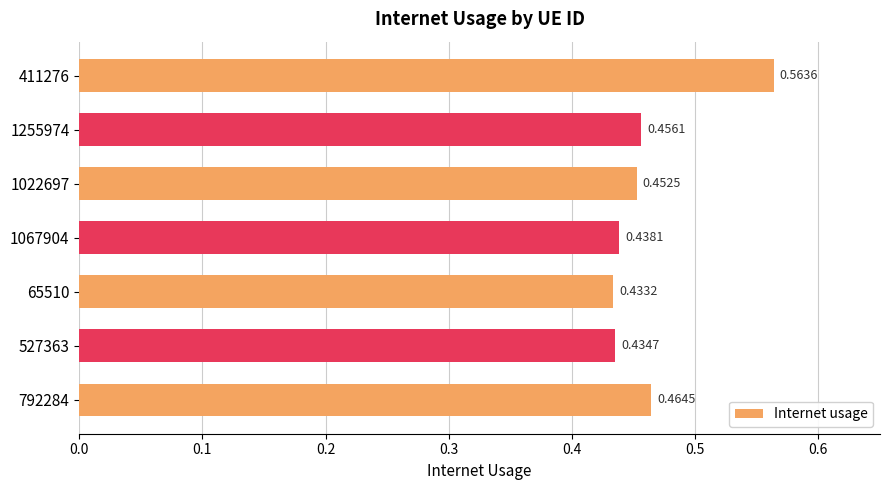

List the labels in order of value, largest first.

411276, 792284, 1255974, 1022697, 1067904, 527363, 65510